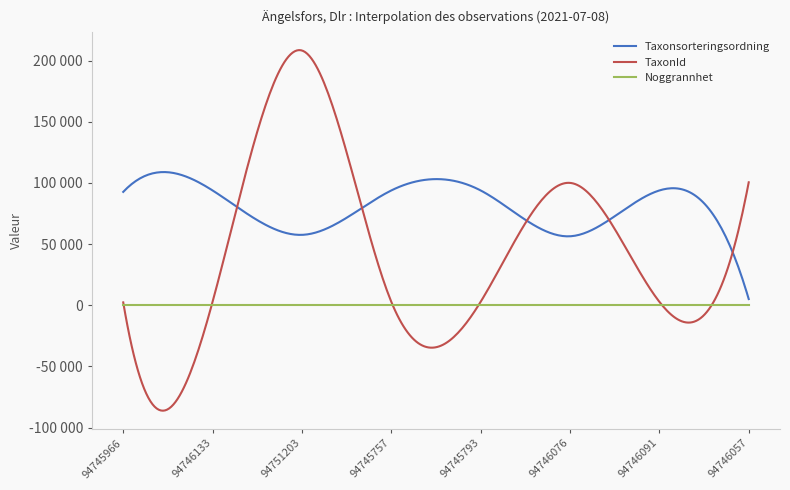

What are all the series names shown in the legend?

Taxonsorteringsordning, TaxonId, Noggrannhet